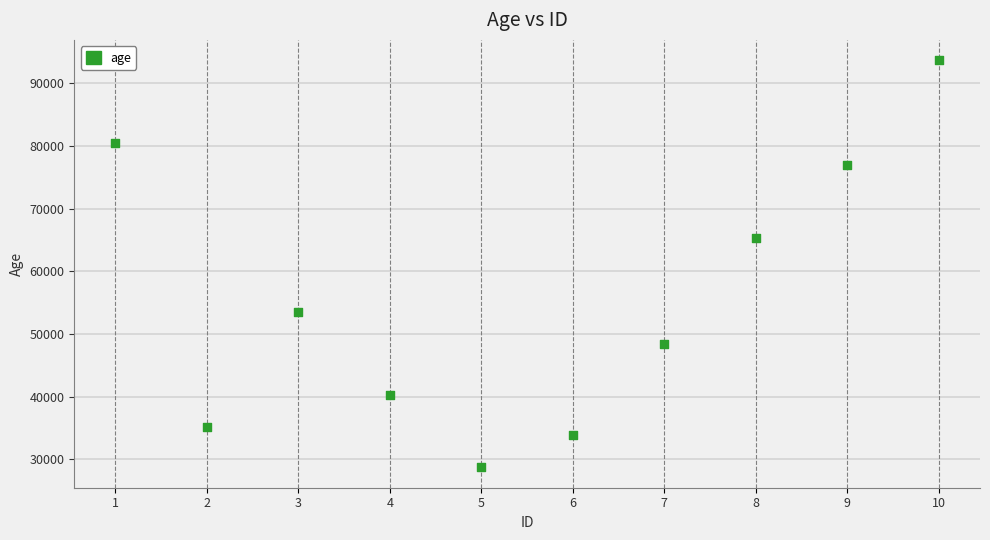

What Y value in the scatter plot is closest to 61175?

65225